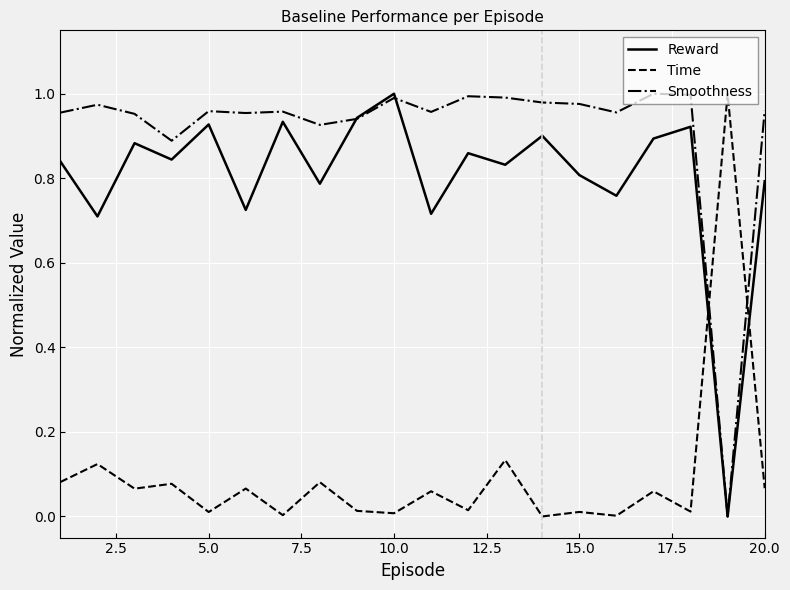

Which series has the largest total across all categories?

Smoothness